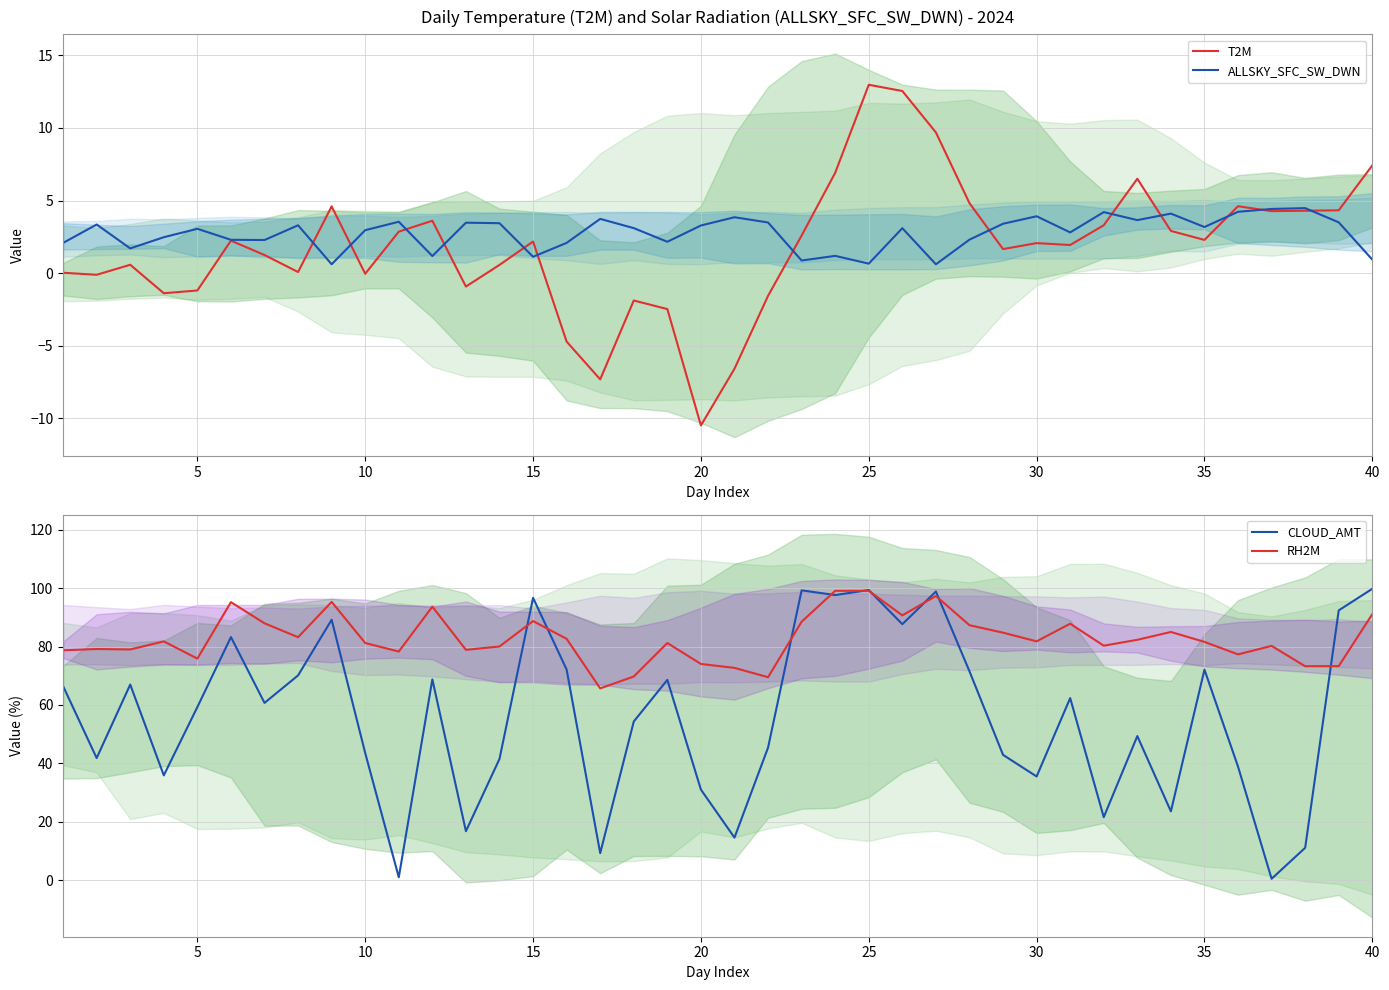

The T2M series shows 17.5 at 25. True or false?

False